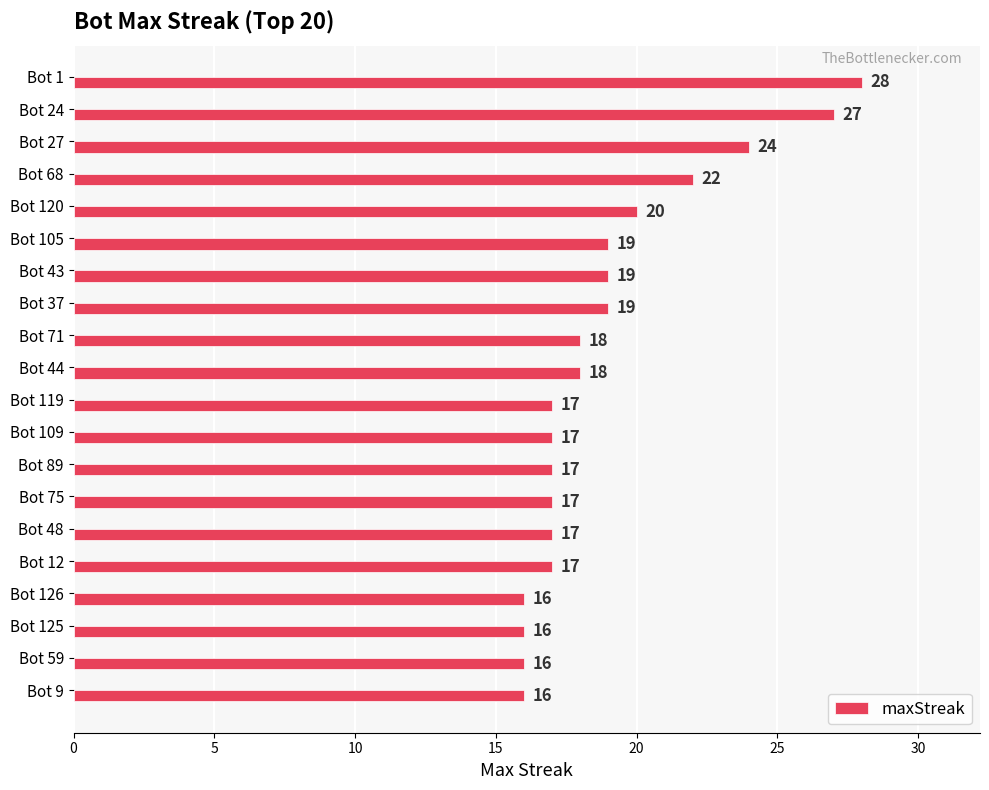

What is the greatest value displayed?

28